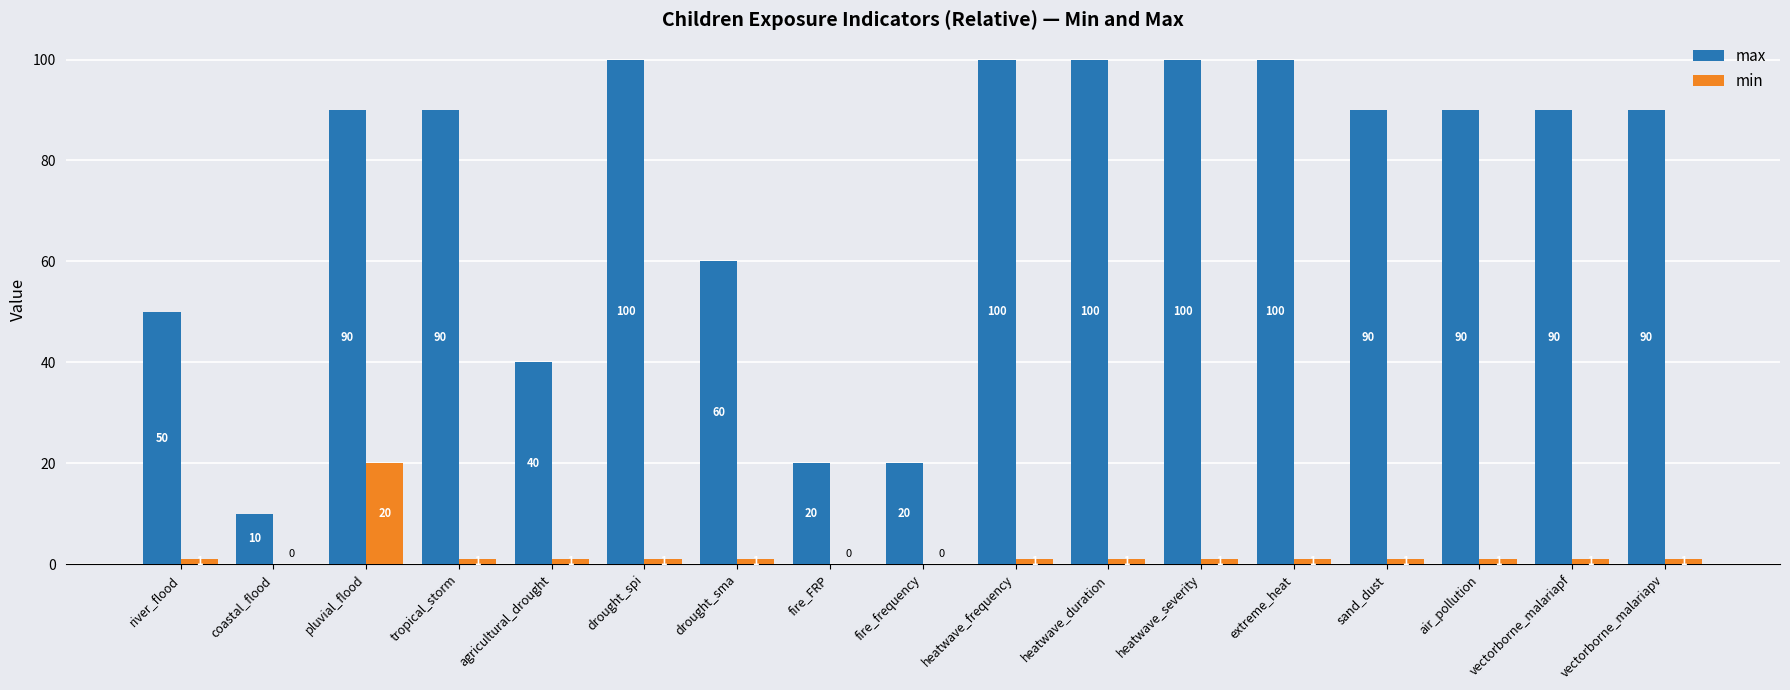

What is the maximum value shown in the chart?

100